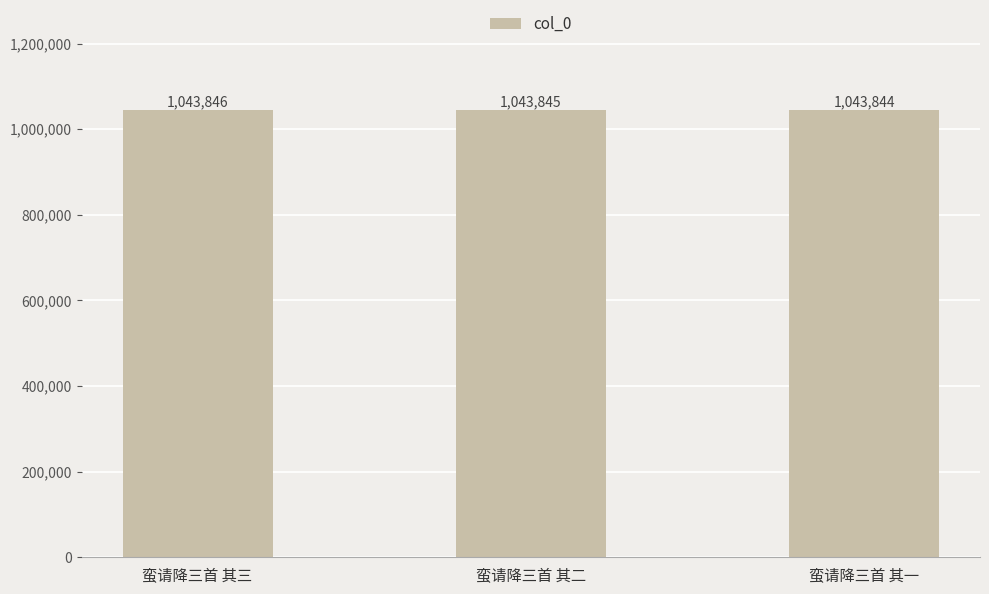

Rank the categories by value from lowest to highest.

蛮请降三首 其一, 蛮请降三首 其二, 蛮请降三首 其三